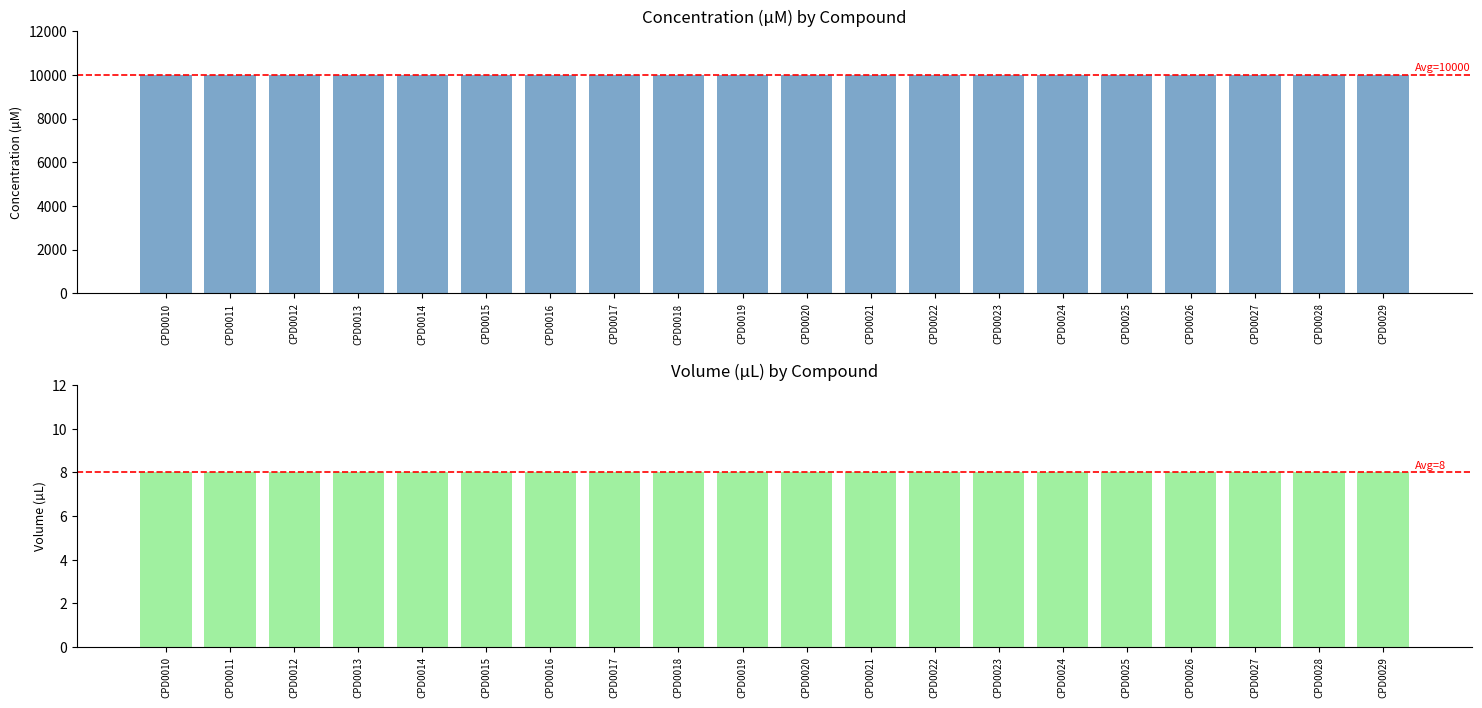

List the labels in order of Volume (µL) value, largest first.

CPD0010, CPD0011, CPD0012, CPD0013, CPD0014, CPD0015, CPD0016, CPD0017, CPD0018, CPD0019, CPD0020, CPD0021, CPD0022, CPD0023, CPD0024, CPD0025, CPD0026, CPD0027, CPD0028, CPD0029